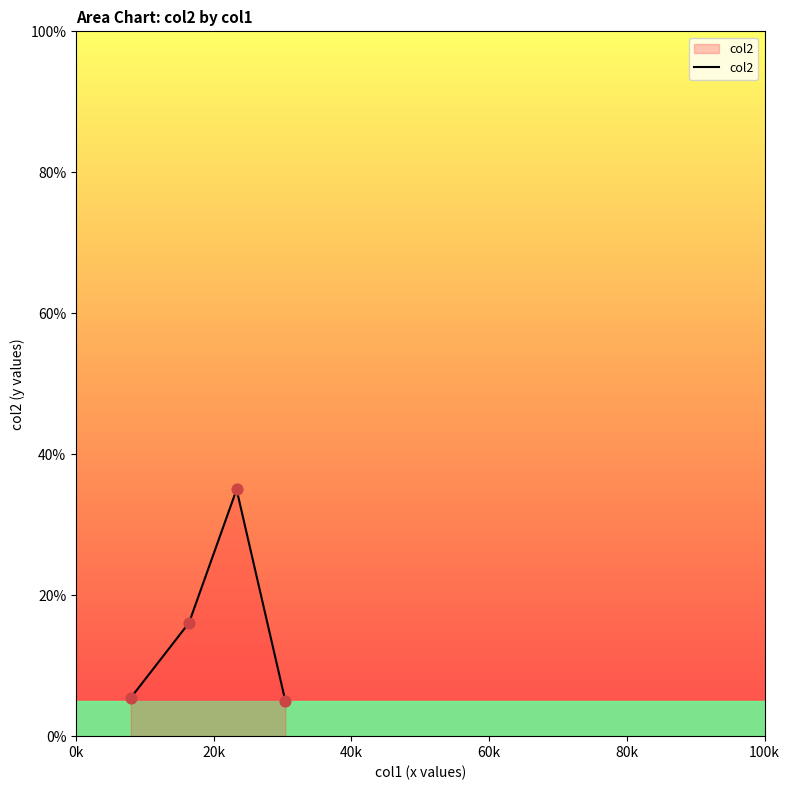

What is the difference between the second highest and second lowest values?

10.7